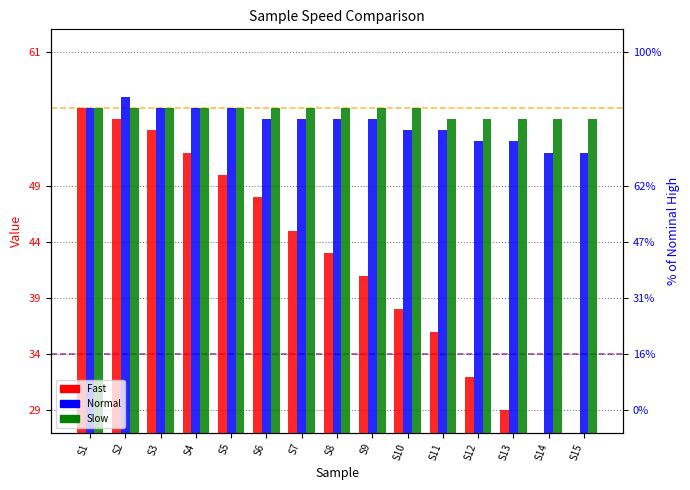

Which series has the largest range (max minus min)?

Fast